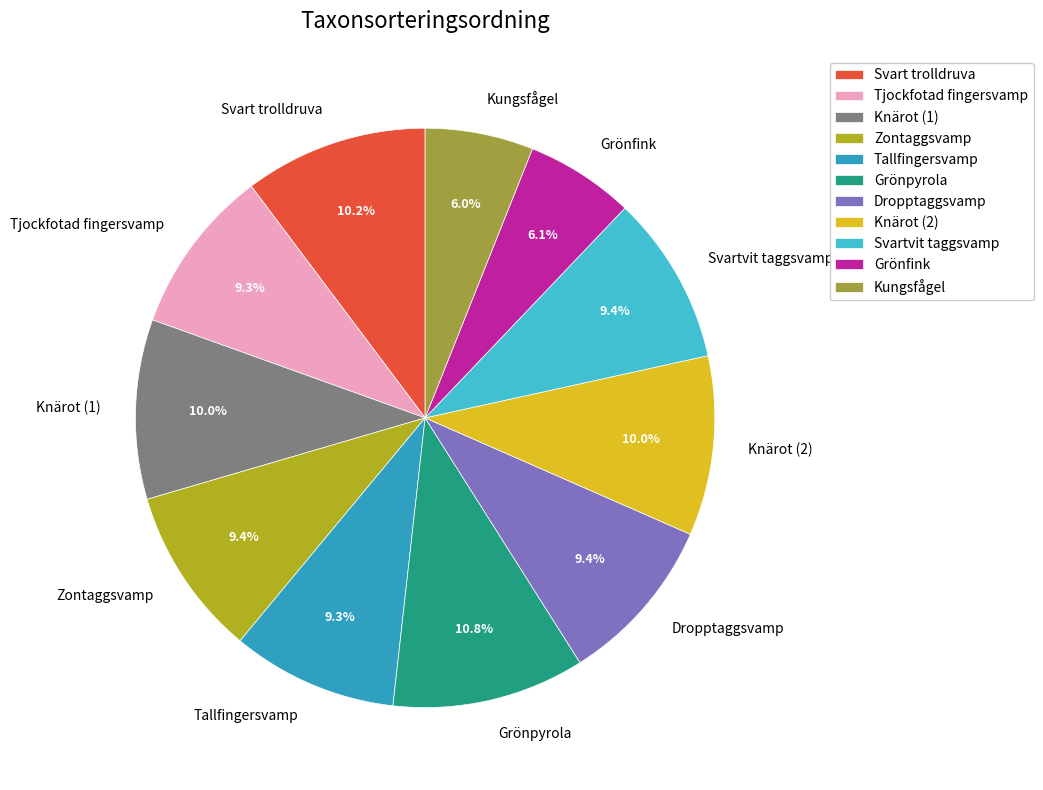

What is the ratio of the value at Dropptaggsvamp to the value at Tallfingersvamp?

1.0